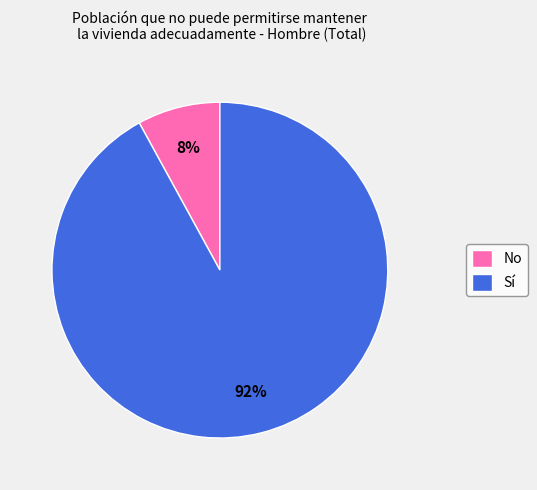

To the nearest percent, what is the difference between the Sí and No slice percentages?

84%